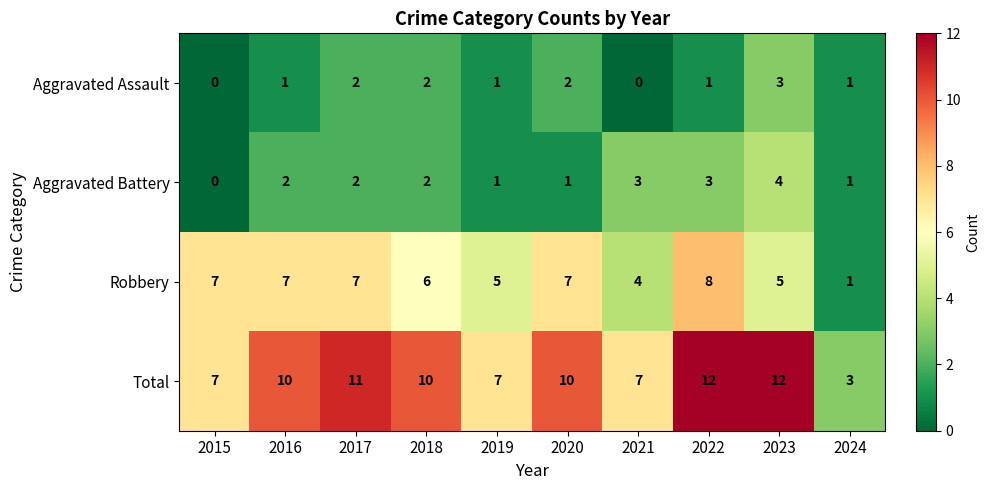

Count the Total values in the range 7 to 11.

7